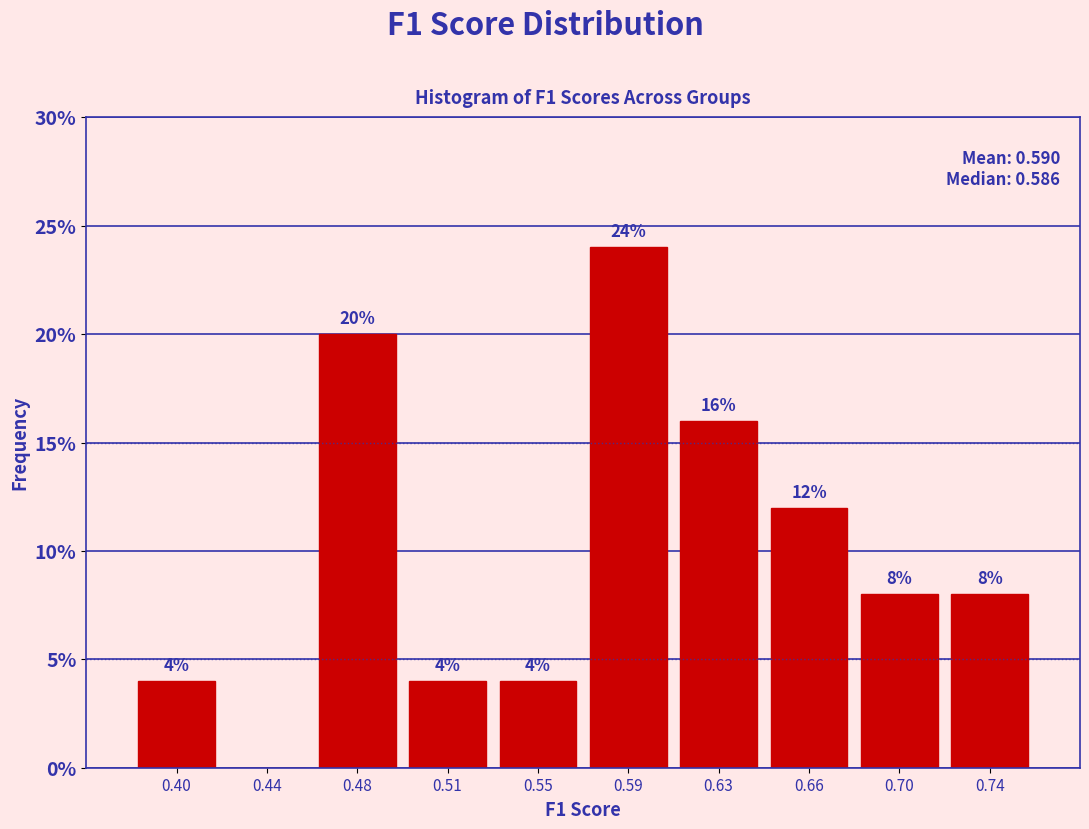

Reading left to right, extract all data points from this chart.

0.40=4	0.44=0	0.48=20	0.51=4	0.55=4	0.59=24	0.63=16	0.66=12	0.70=8	0.74=8